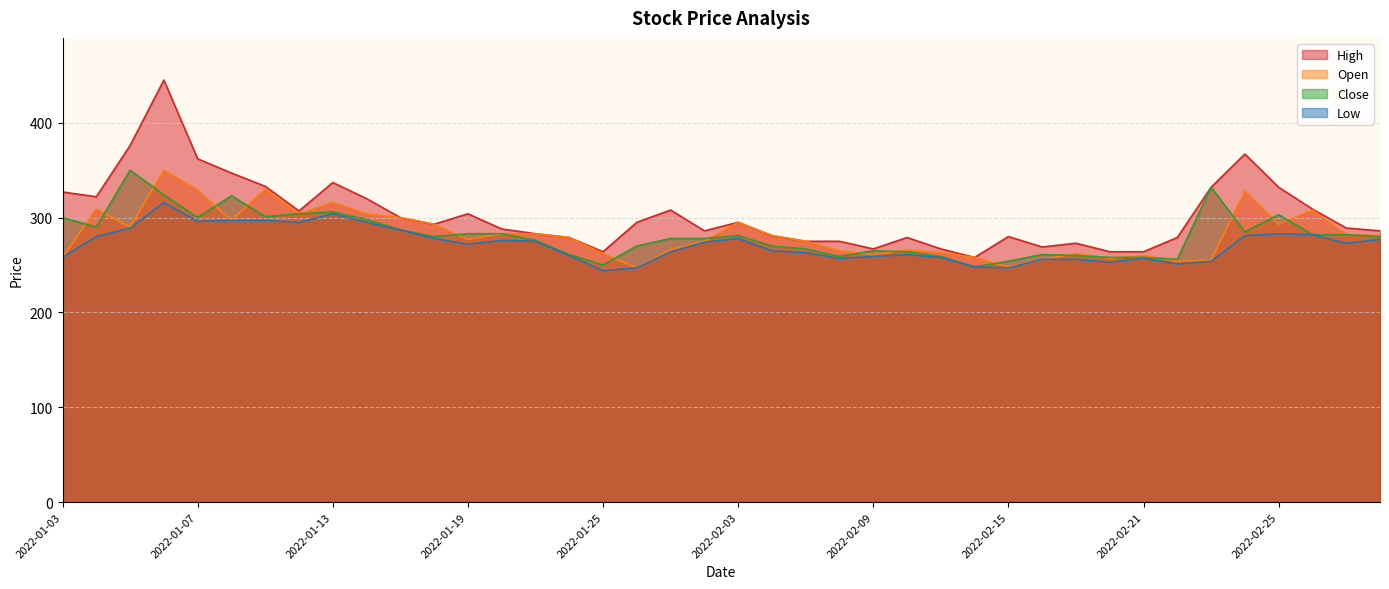

What is the difference between the second highest and second lowest values in the High series?

112